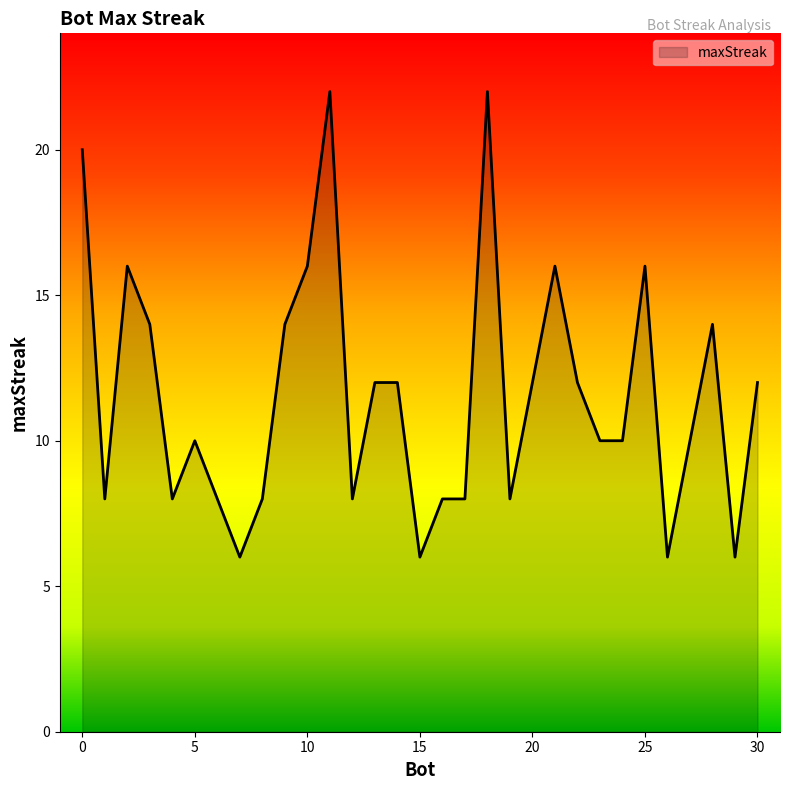

What is the difference between the maximum and minimum values?

16